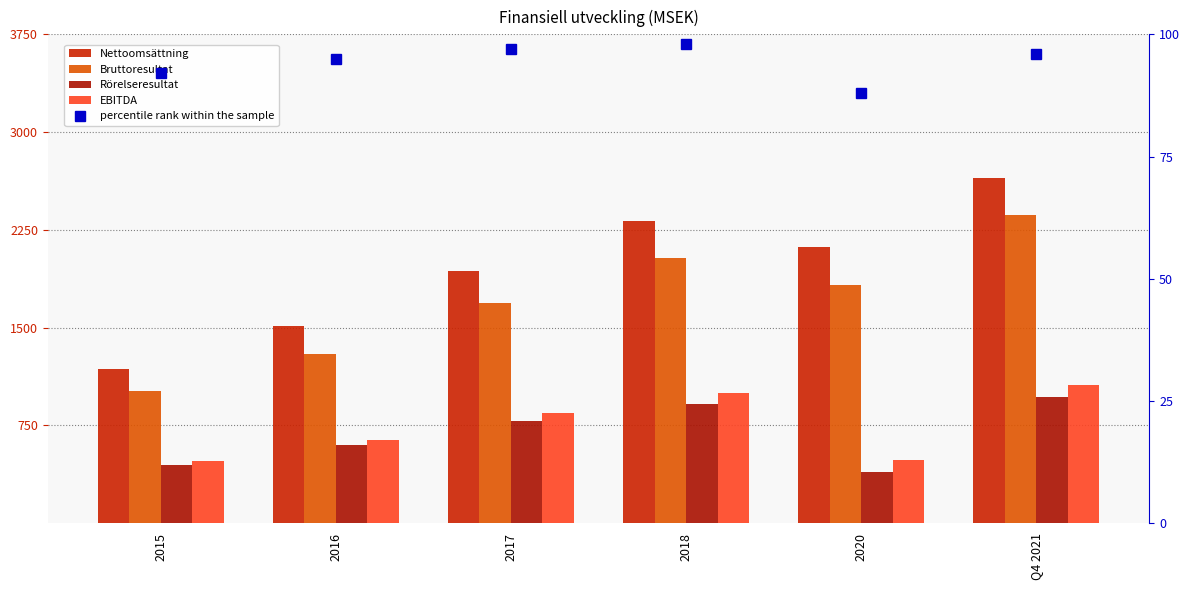

At which category does the chart reach its peak across all series?

Q4 2021